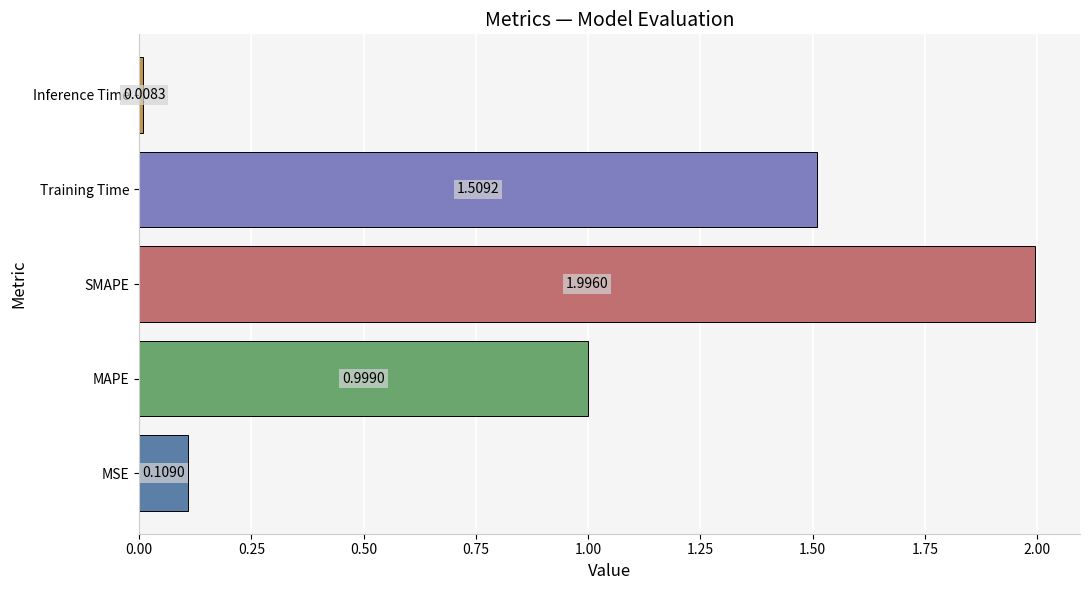

Where is the data nearest to the value 1?

MAPE